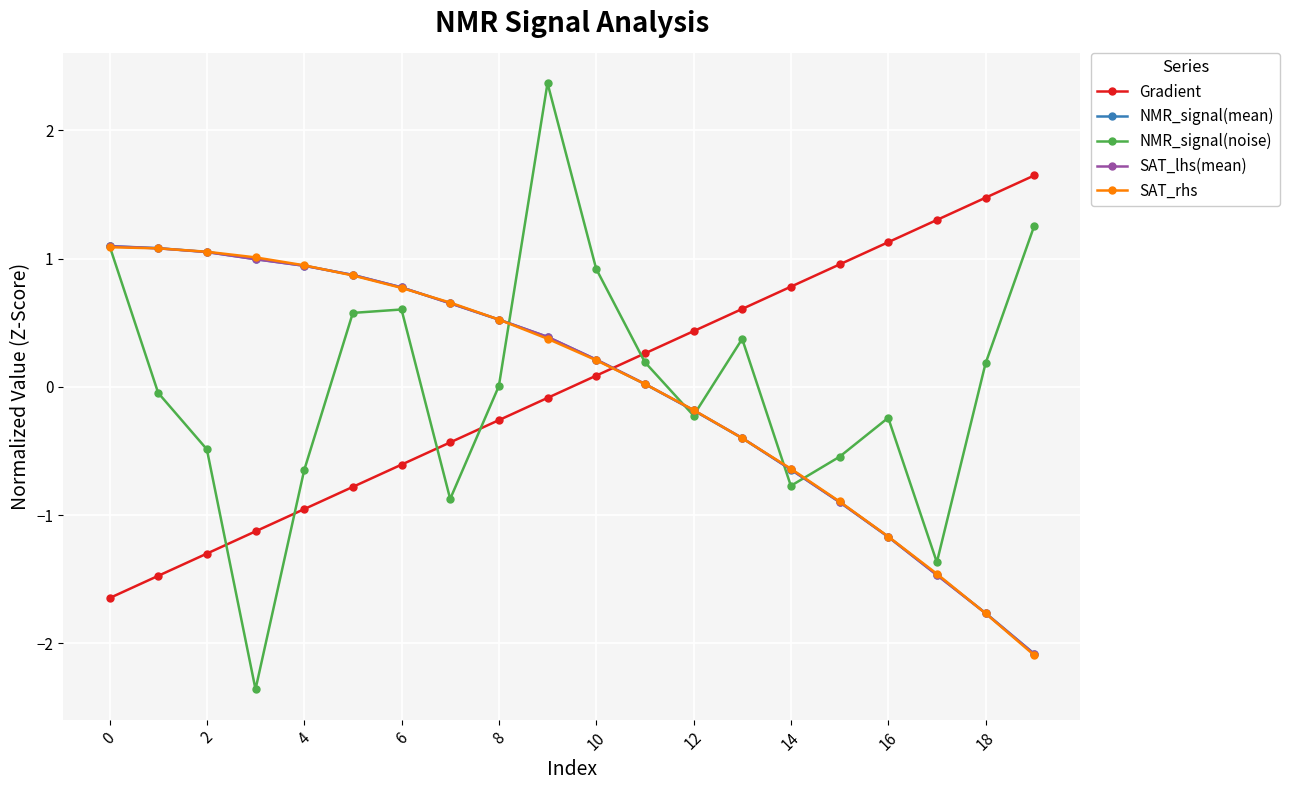

How many distinct data groups are displayed?

5